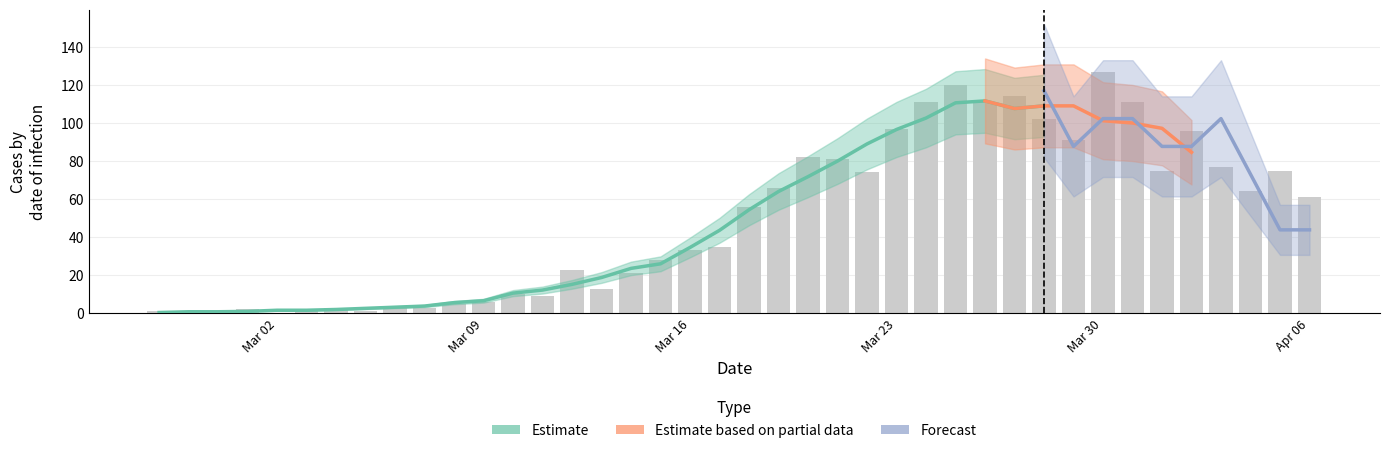

Between 2020-03-23 and 2020-03-24, which is larger?

2020-03-24